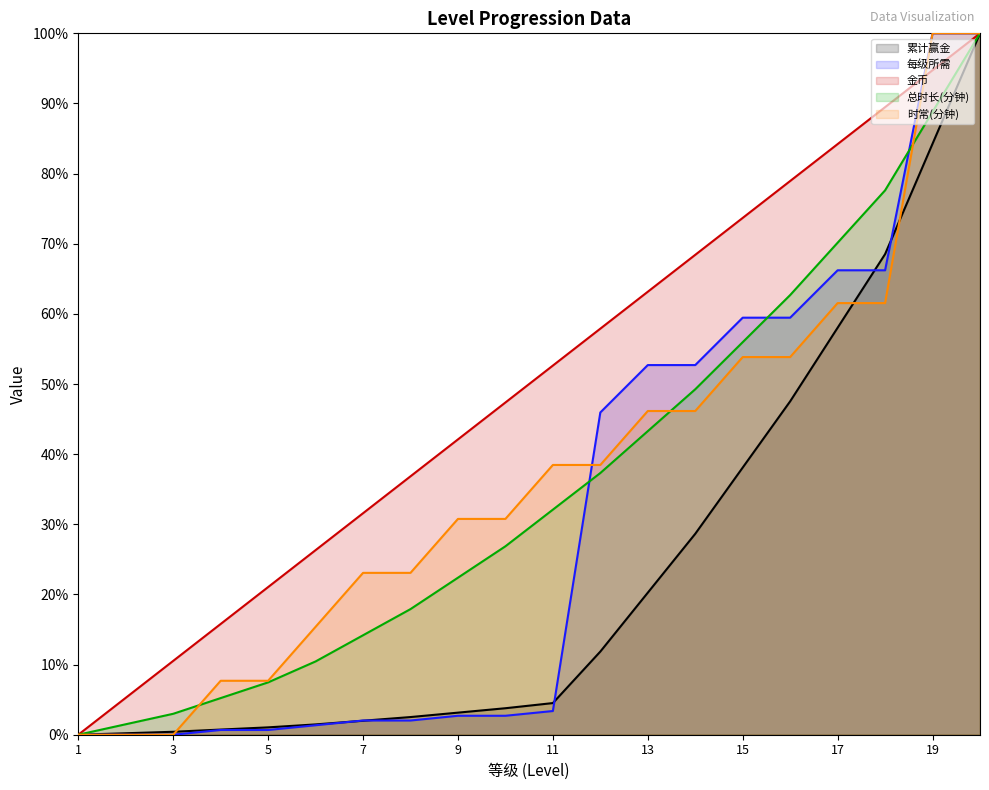

At 4, list the series in order from smallest to largest.

每级所需, 累计赢金, 总时长(分钟), 时常(分钟), 金币